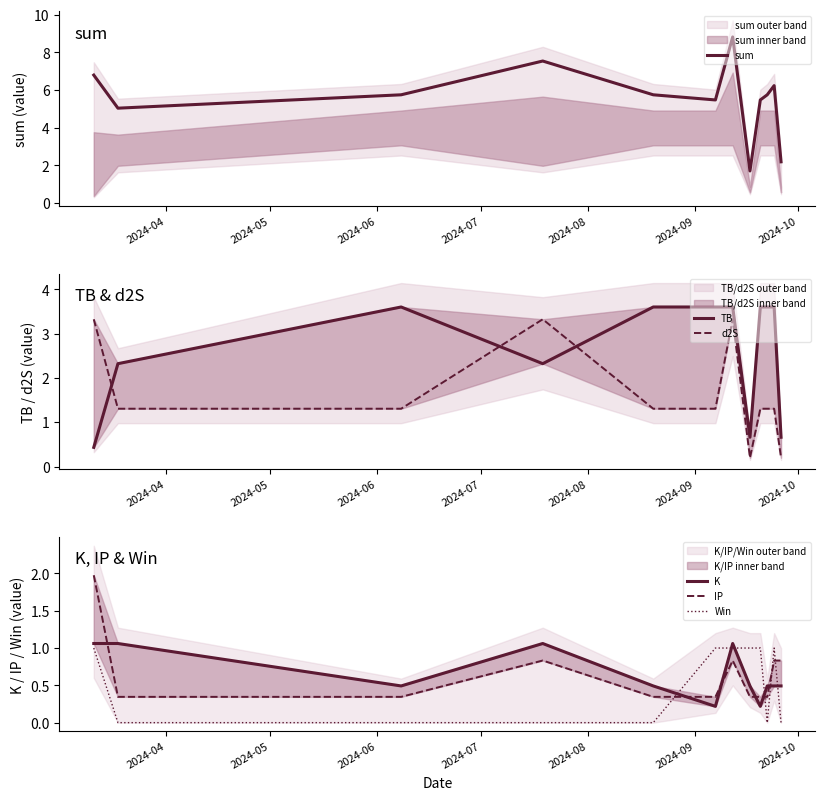

Is this an area chart (filled region under the line)?

No